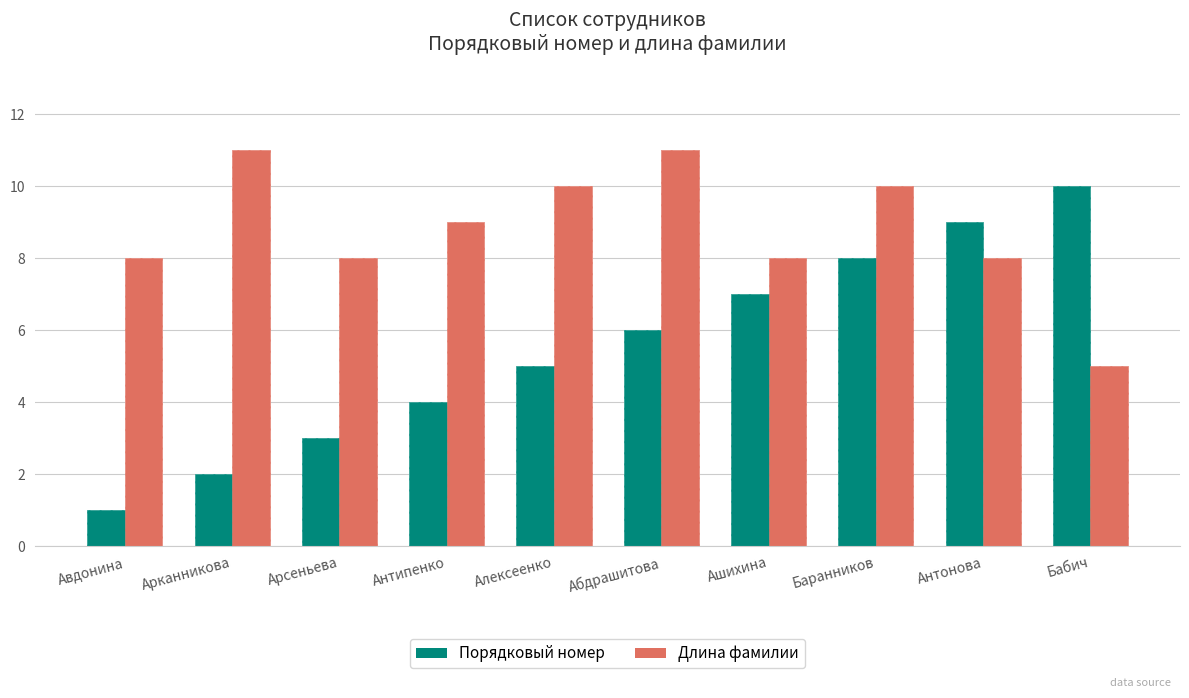

What is the difference between the maximum and second lowest values in the Порядковый номер series?

8